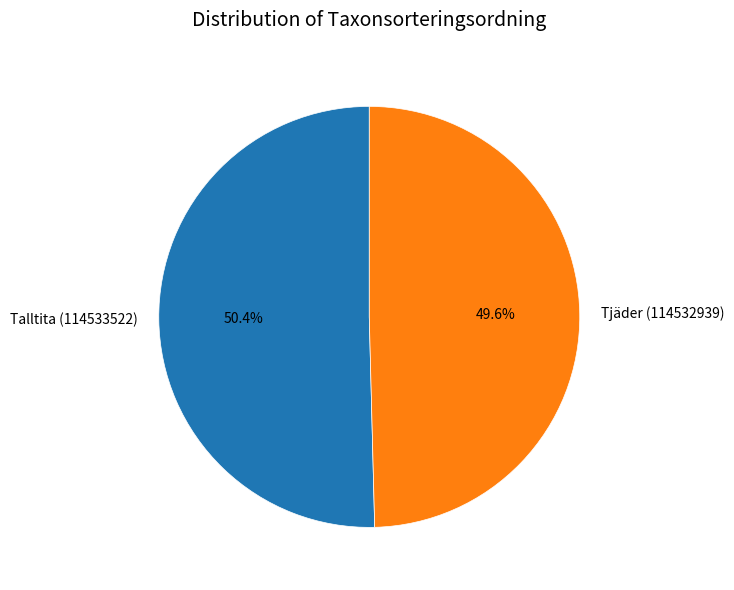

Is there any slice that represents more than half of the pie?

Yes